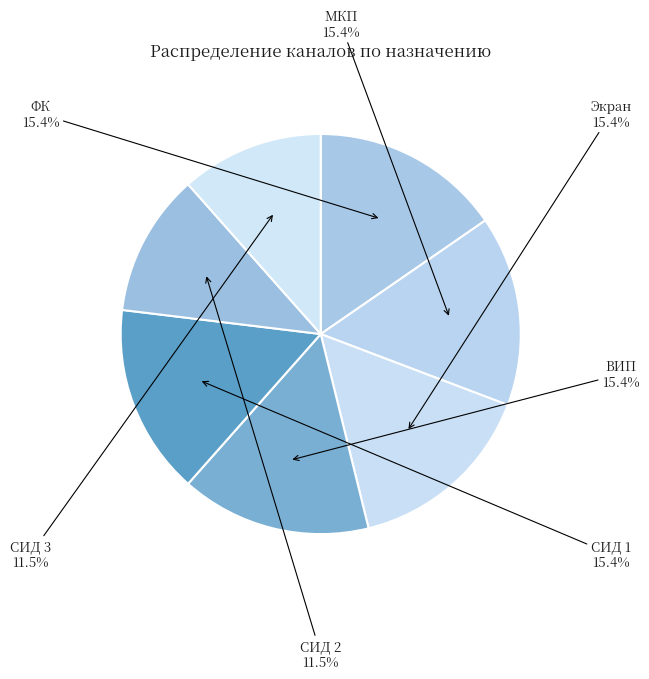

Approximately how many times larger is the value at Экран compared to МКП?

1.0